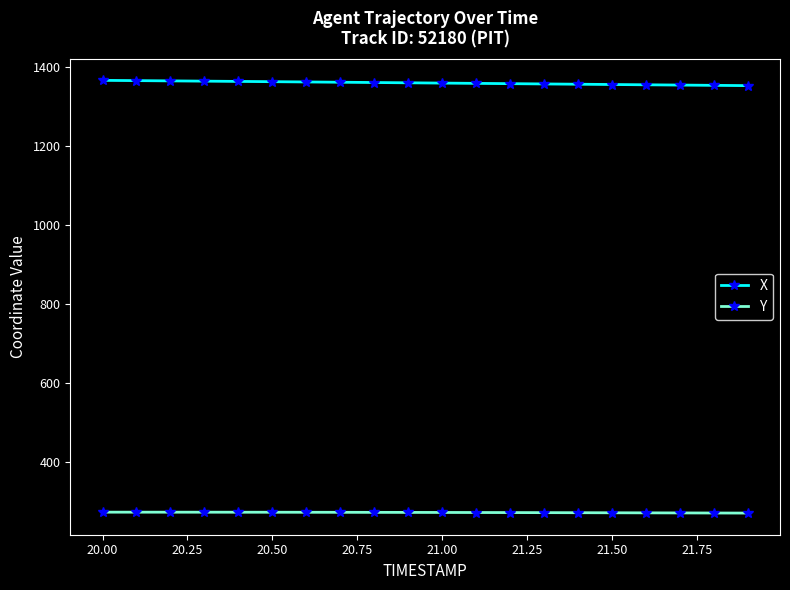

Rank the series by their maximum value, from lowest to highest.

Y, X